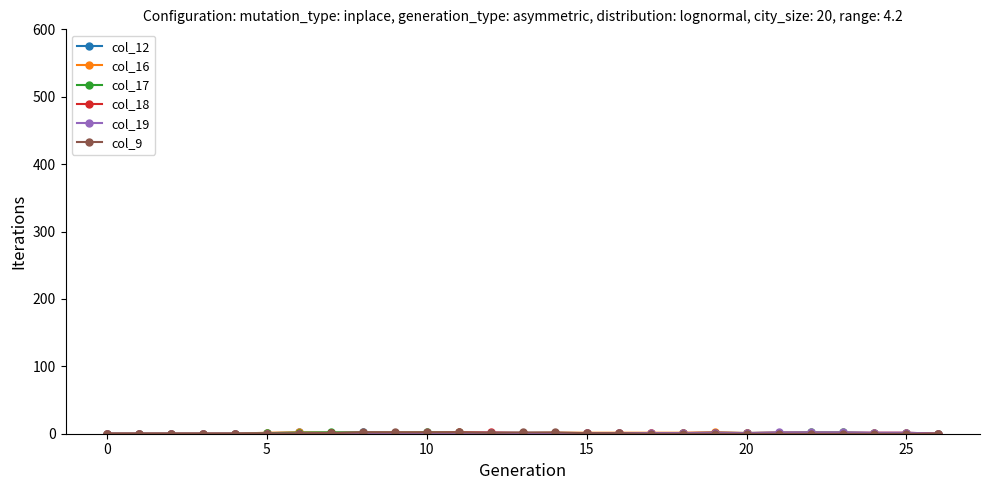

Is this an area chart (filled region under the line)?

No